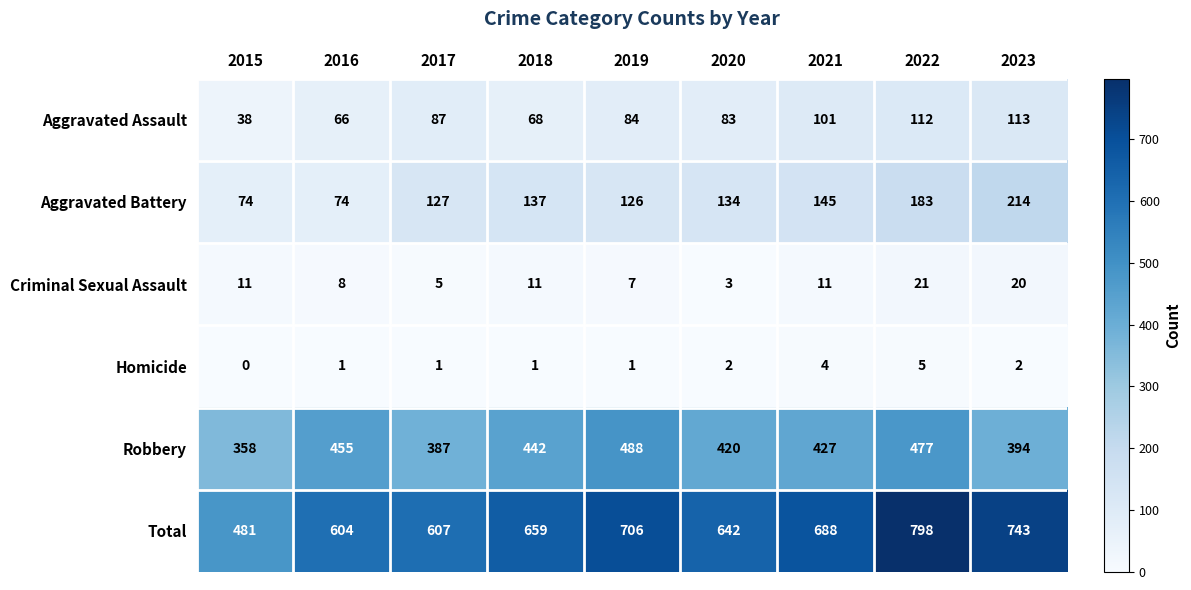

What is the total value across all series at 2023?

1486